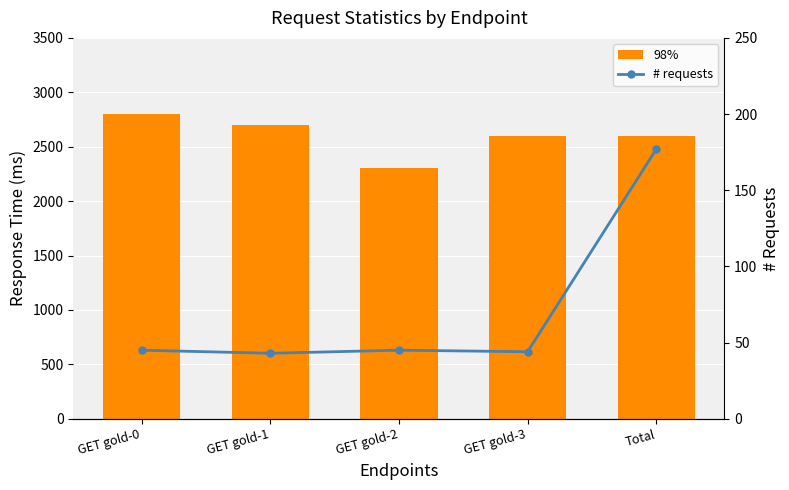

The value of 98% at GET gold-3 is 2600. True or false?

True